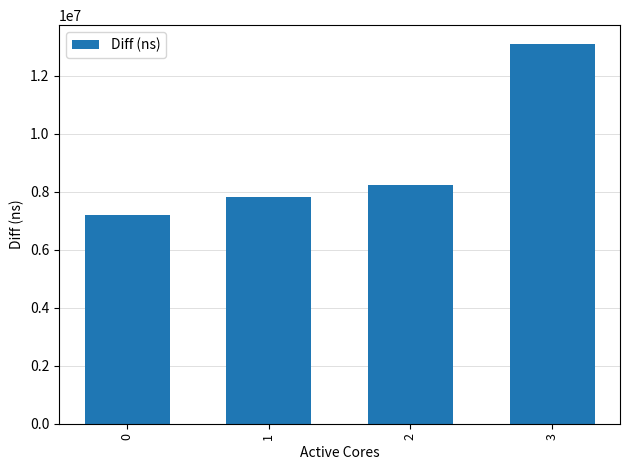

Does the chart contain stacked bars?

No